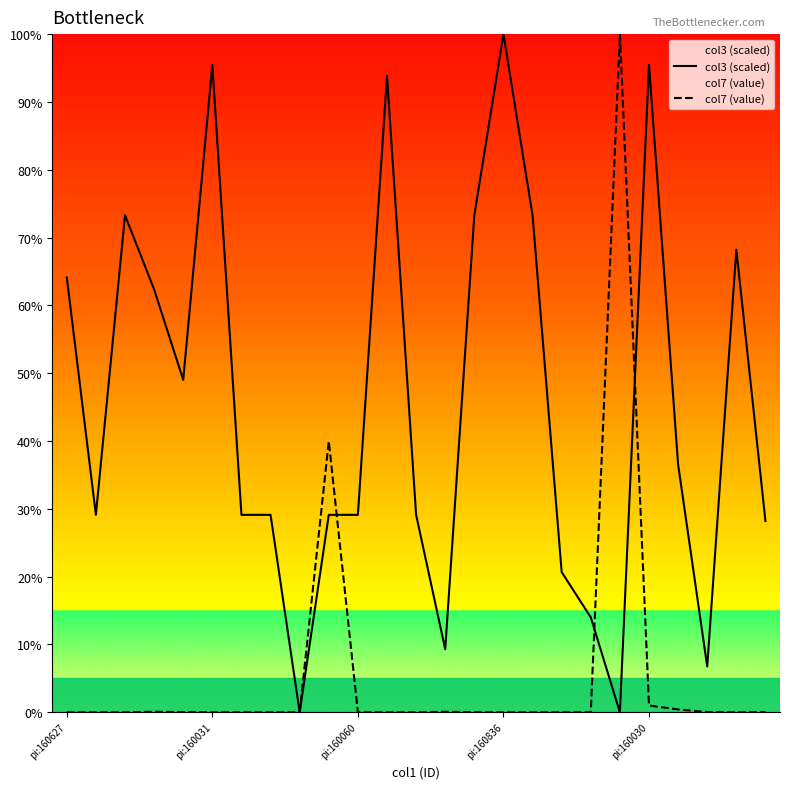

What is the difference between the highest and lowest values at pi:160836?

100.0